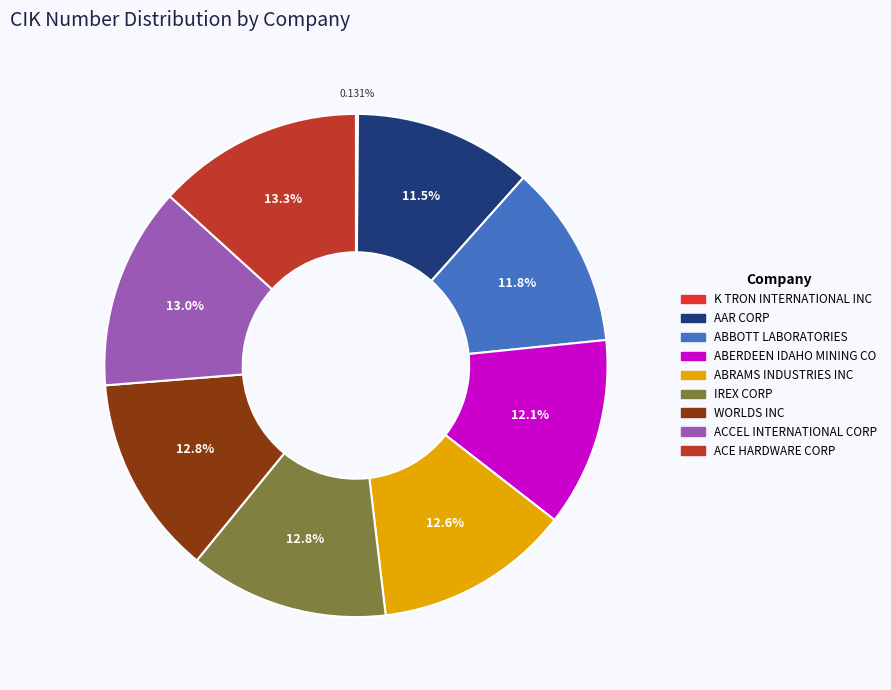

True or false: ABBOTT LABORATORIES accounts for 24% of the total.

False